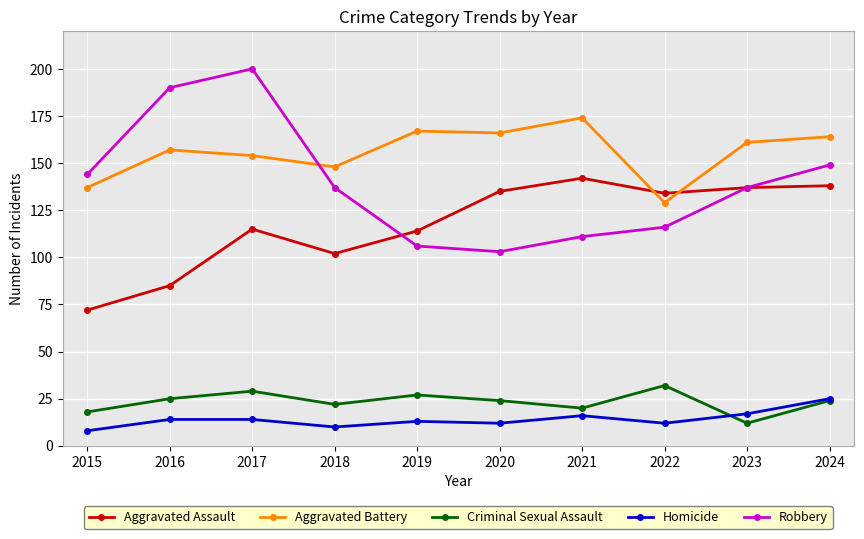

Reading left to right, extract all data points from this chart.

Aggravated Assault: 2015=72	2016=85	2017=115	2018=102	2019=114	2020=135	2021=142	2022=134	2023=137	2024=138
Aggravated Battery: 2015=137	2016=157	2017=154	2018=148	2019=167	2020=166	2021=174	2022=129	2023=161	2024=164
Criminal Sexual Assault: 2015=18	2016=25	2017=29	2018=22	2019=27	2020=24	2021=20	2022=32	2023=12	2024=24
Homicide: 2015=8	2016=14	2017=14	2018=10	2019=13	2020=12	2021=16	2022=12	2023=17	2024=25
Robbery: 2015=144	2016=190	2017=200	2018=137	2019=106	2020=103	2021=111	2022=116	2023=137	2024=149